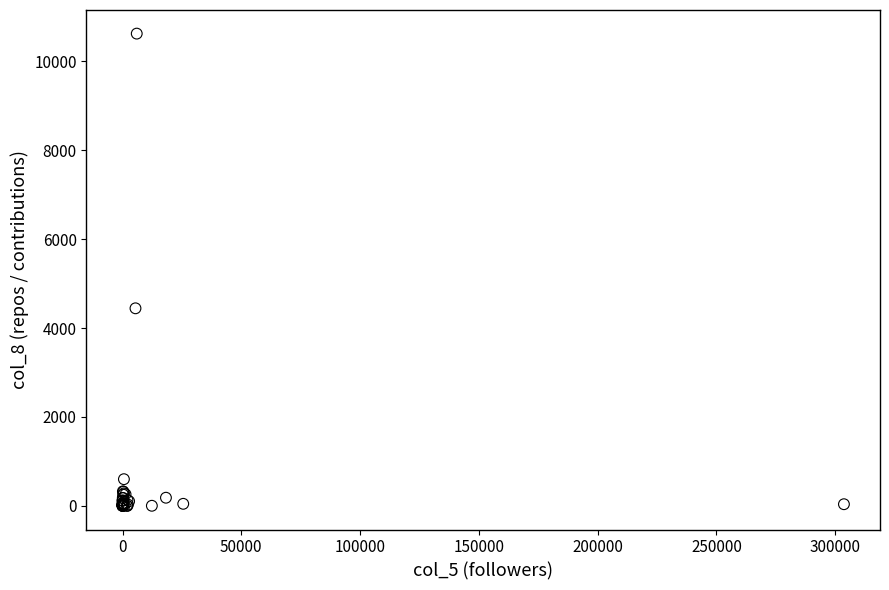

What Y value in the scatter plot is closest to 5311?

4444